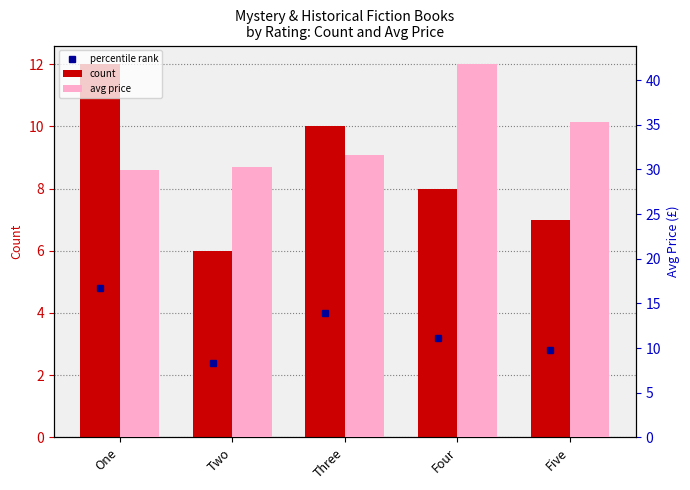

Reading left to right, list all the values displayed in this chart.

count: 12.0	6.0	10.0	8.0	7.0
avg price: 29.9	30.3	31.6	41.8	35.3